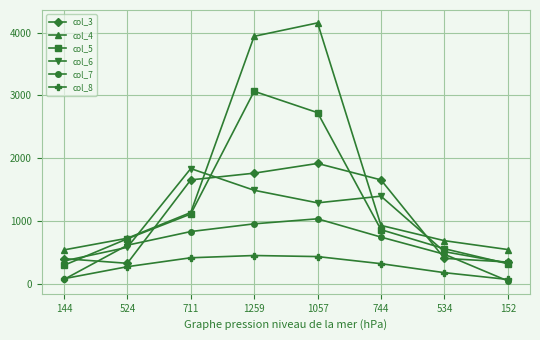

What is the difference between the second highest and second lowest values in the col_6 series?

1125